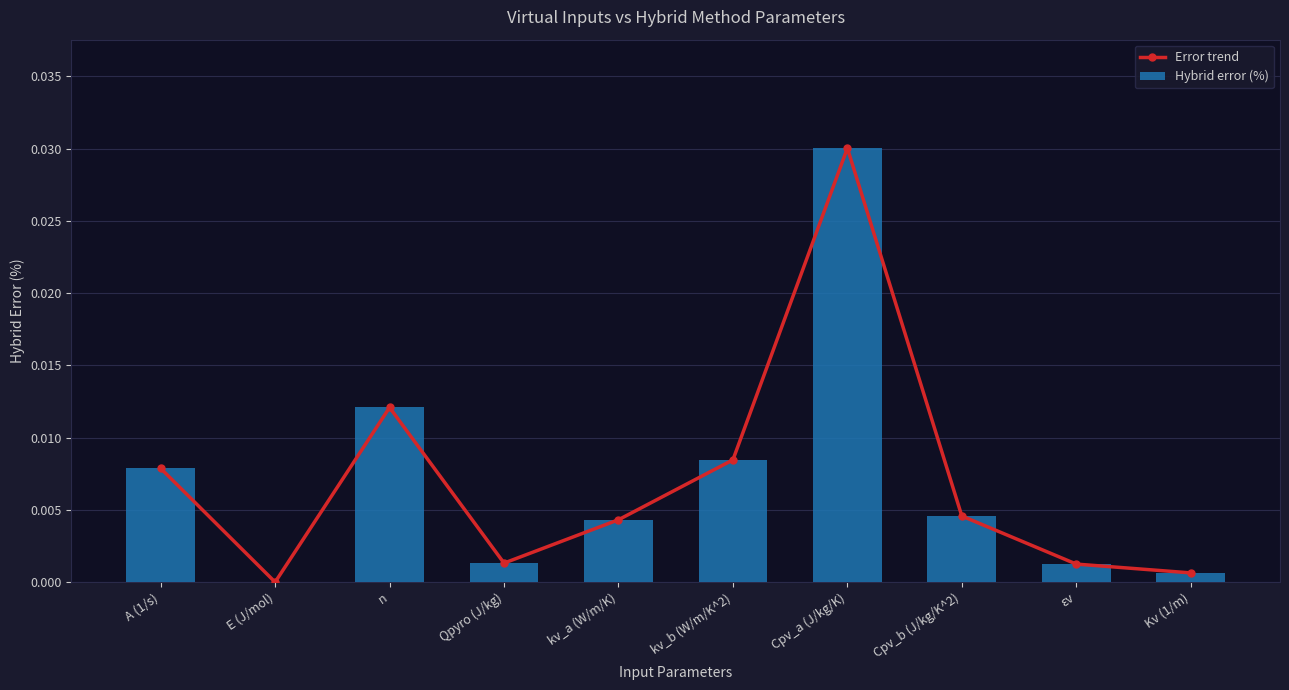

The Hybrid error (%) series shows 0.0 at kv_a (W/m/K). True or false?

True